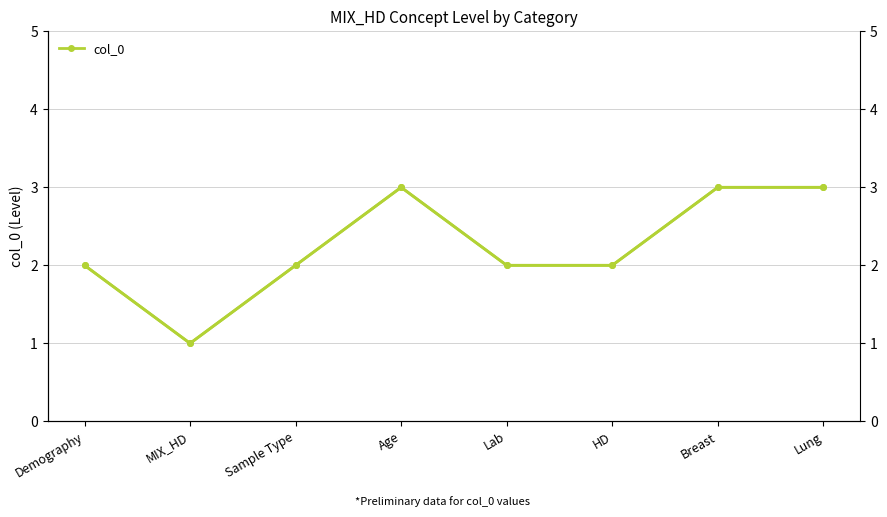

True or false: col_0 has more than 1 points higher than both neighbors.

False